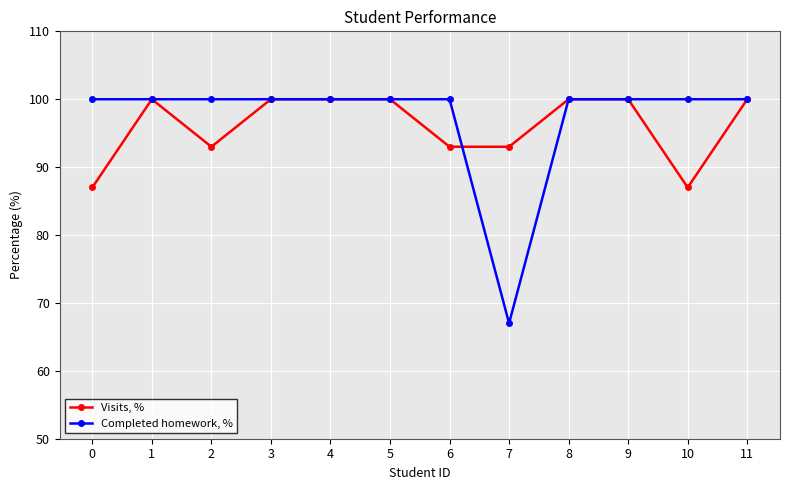

At which category does Visits, % reach its first local valley?

2